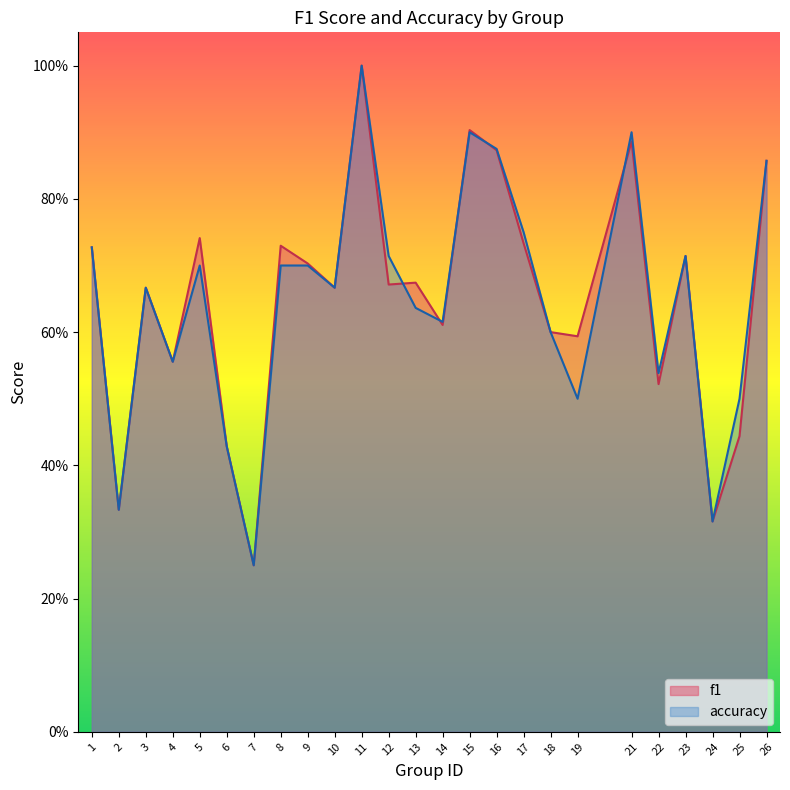

At which label is accuracy closest to 0?

7